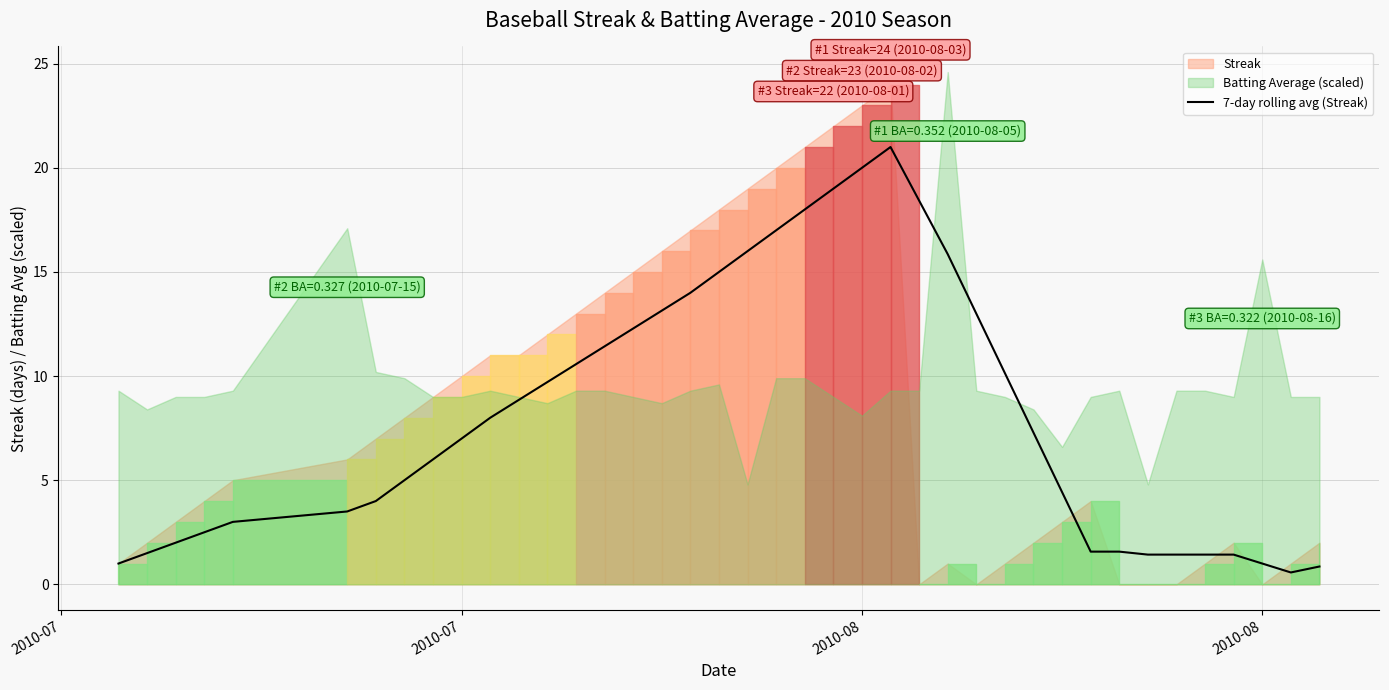

How many lines are shown in the chart?

1